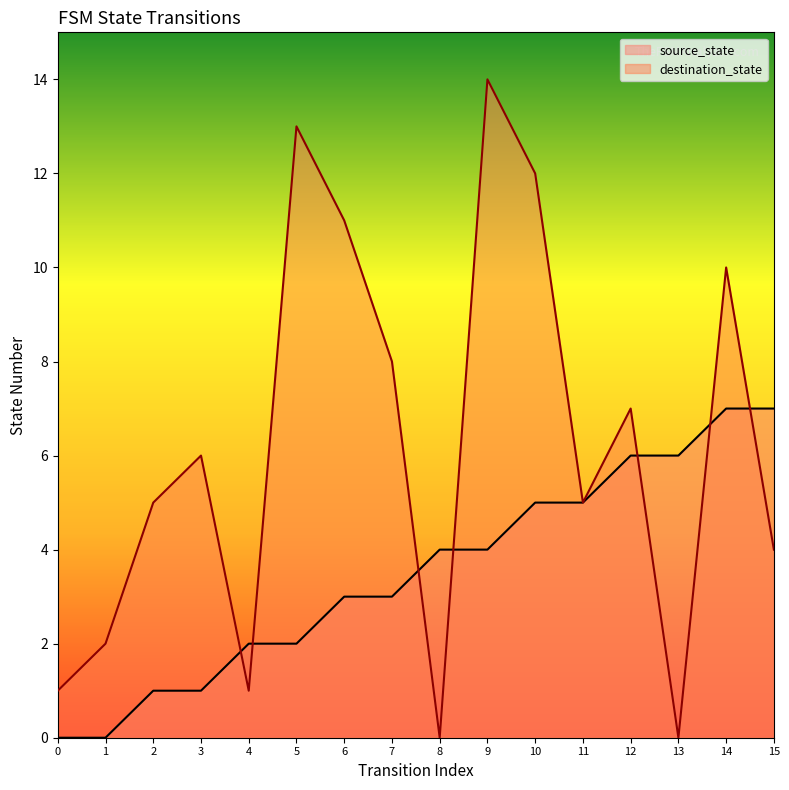

Reading left to right, list all the values displayed in this chart.

source_state: 0=0	1=0	2=1	3=1	4=2	5=2	6=3	7=3	8=4	9=4	10=5	11=5	12=6	13=6	14=7	15=7
destination_state: 0=1	1=2	2=5	3=6	4=1	5=13	6=11	7=8	8=0	9=14	10=12	11=5	12=7	13=0	14=10	15=4